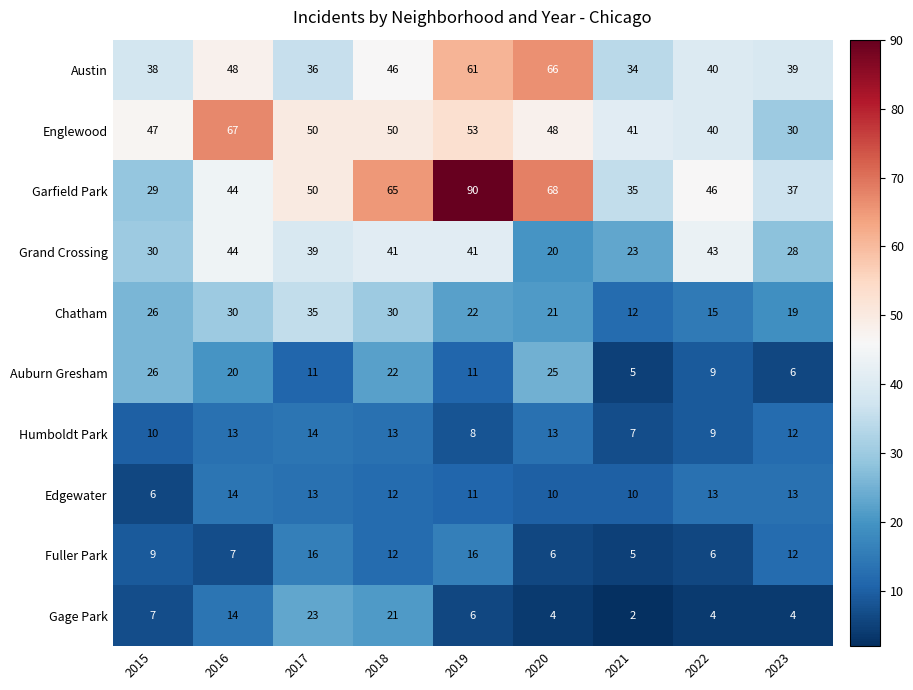

Which series has the widest spread of values?

Garfield Park